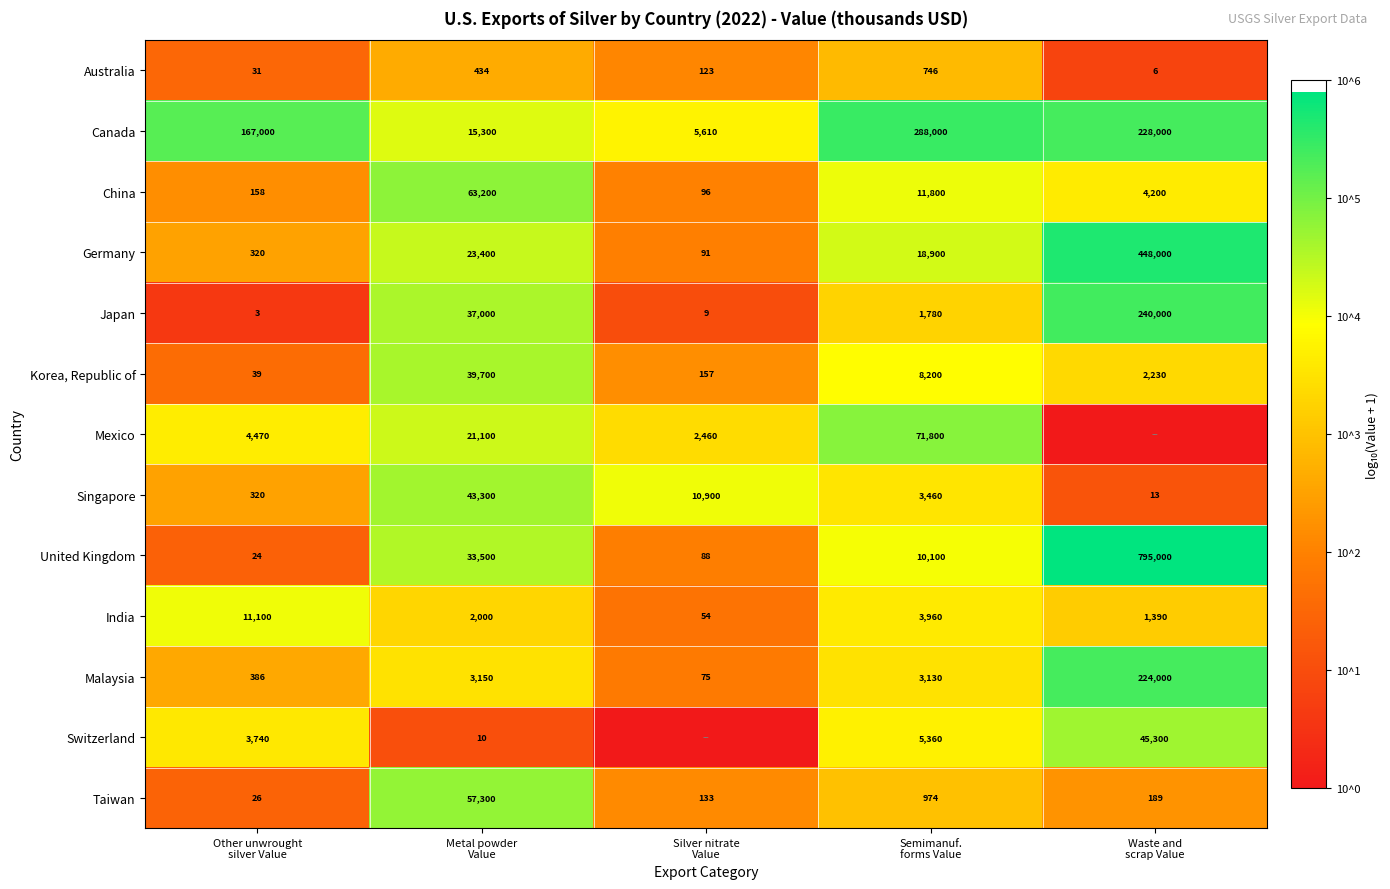

What is the lowest value of the Canada series?

5610